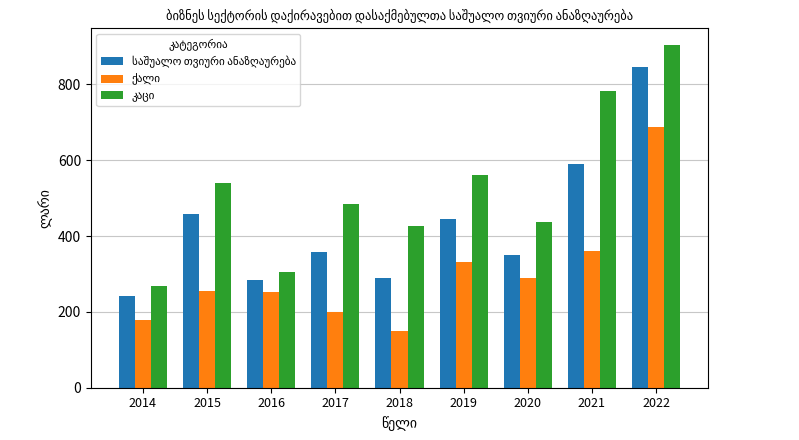

How many bars are there in each group?

3